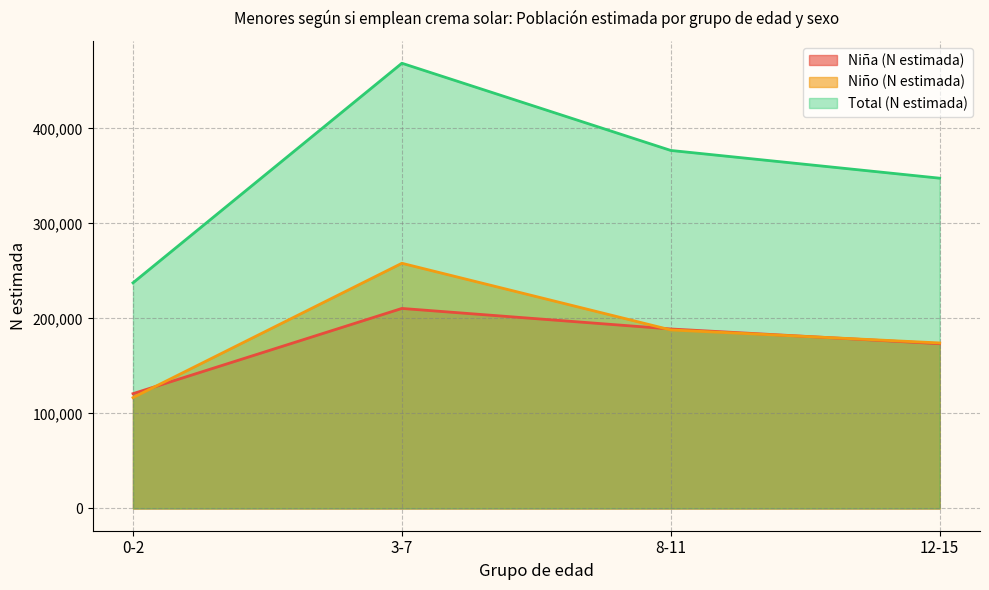

What is the approximate value of Niño (N estimada) at 3-7, to the nearest 50?

258050